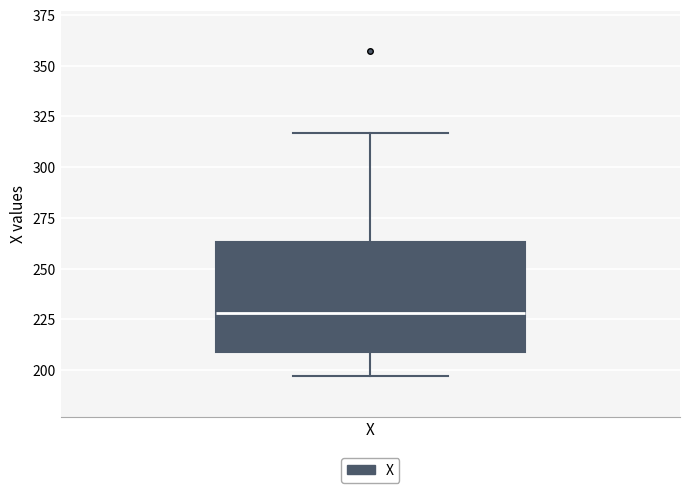

Transcribe this box plot: give where the median line is, the range the box spans, and where the two whiskers end, as read against the y-axis. The values are not printed on the chart, so give them approximately, as read against the axis.

median 230, box 210 to 265, whiskers 195 to 315